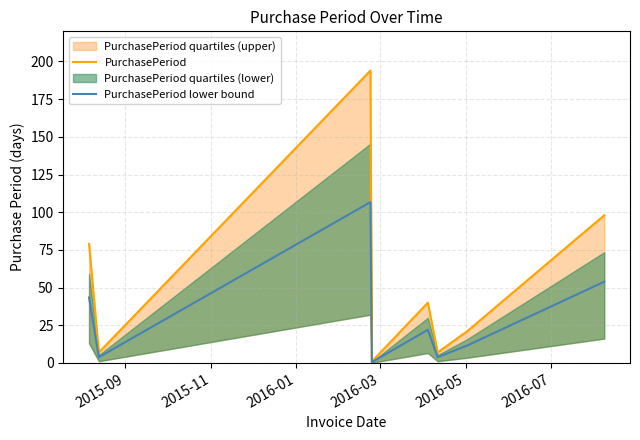

What is the maximum value for PurchasePeriod lower bound?

106.7